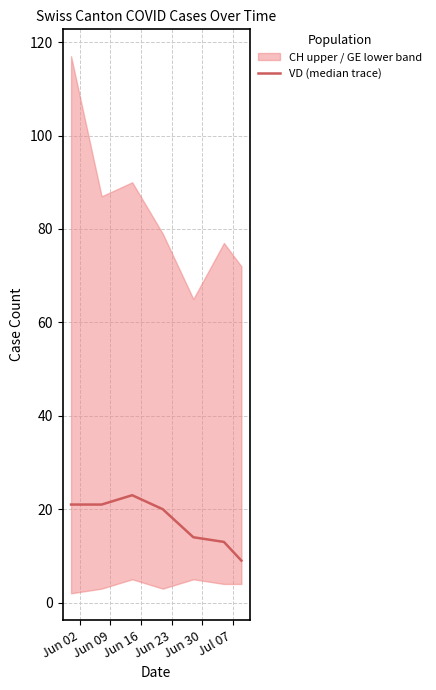

What is the sum of all values?

121